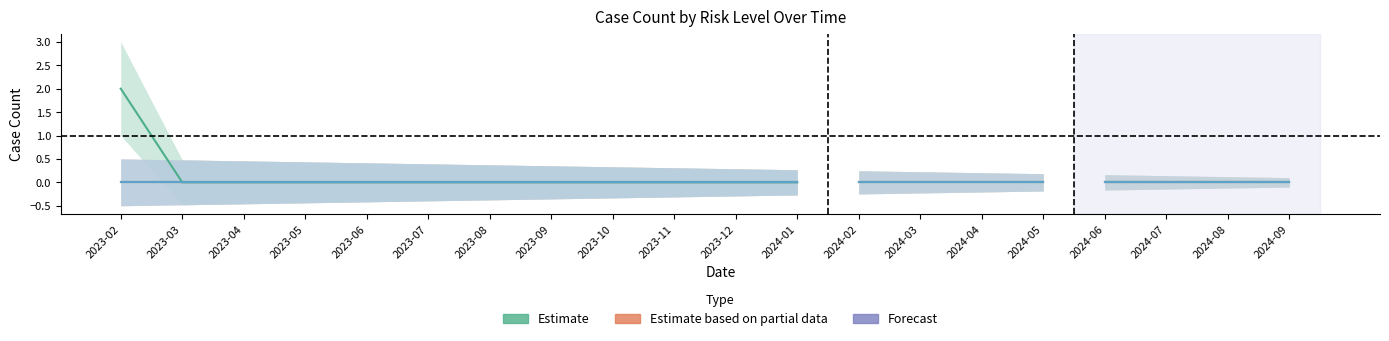

The chart shows a value of -1 at 2023-08. True or false?

False